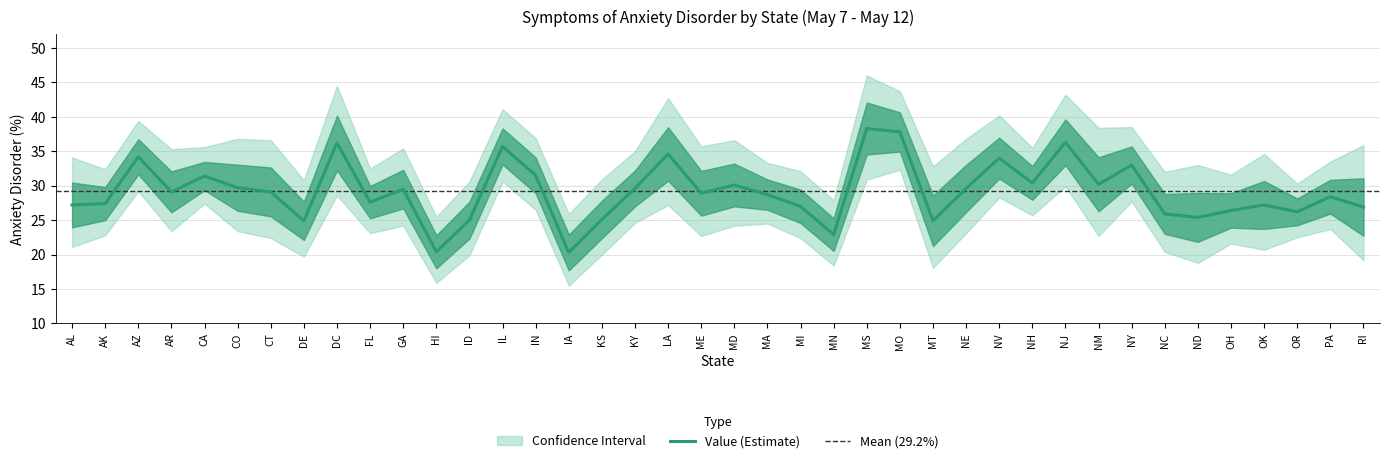

True or false: Low CI and High CI cross at least once.

False